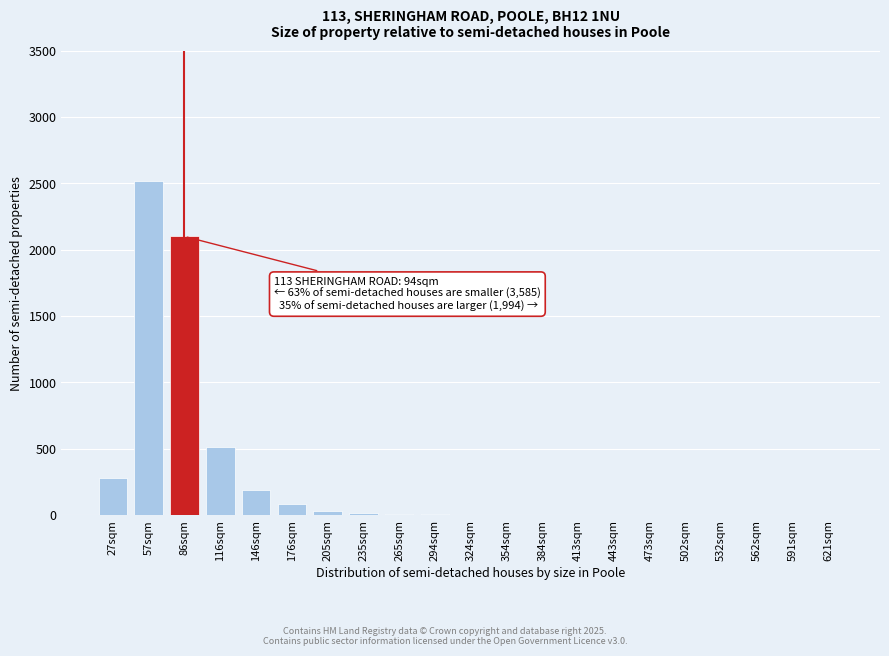

The chart shows a value of 2 at 384sqm. True or false?

True